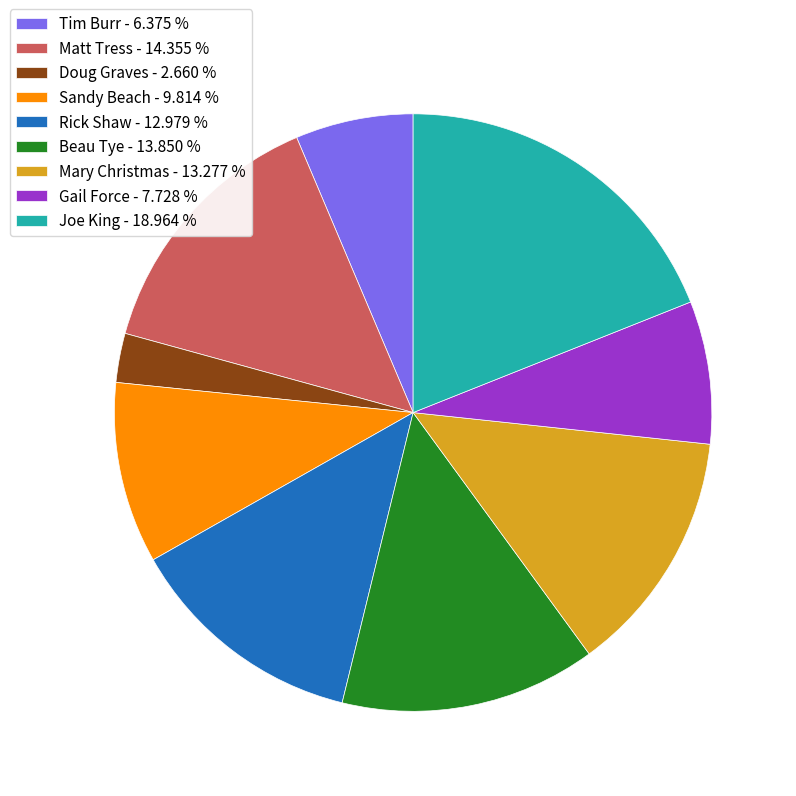

Does Matt Tress - 14.355 % account for over 50% of the chart?

No